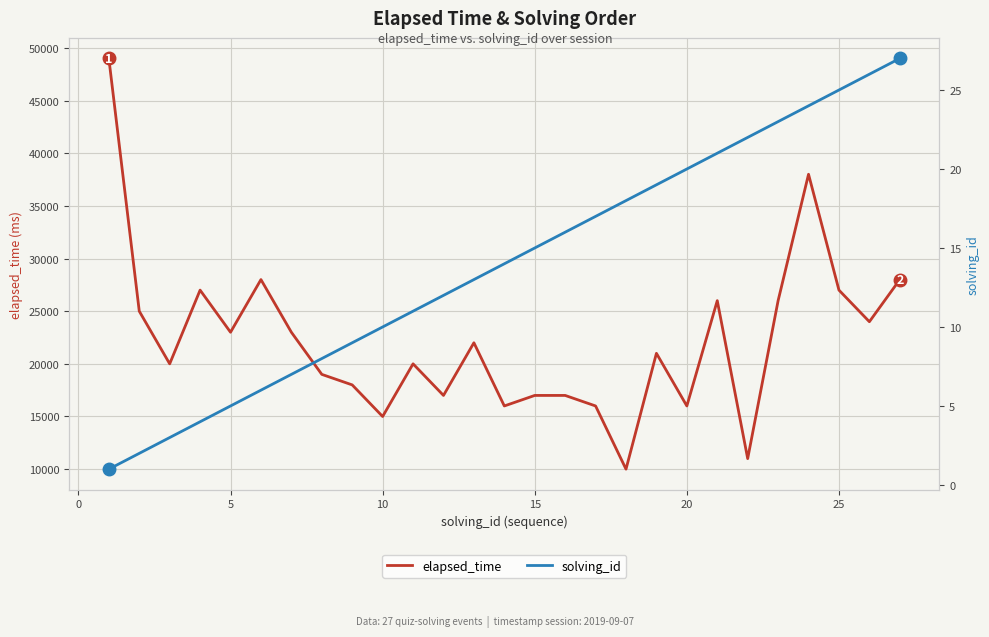

Which series has the largest total across all categories?

elapsed_time